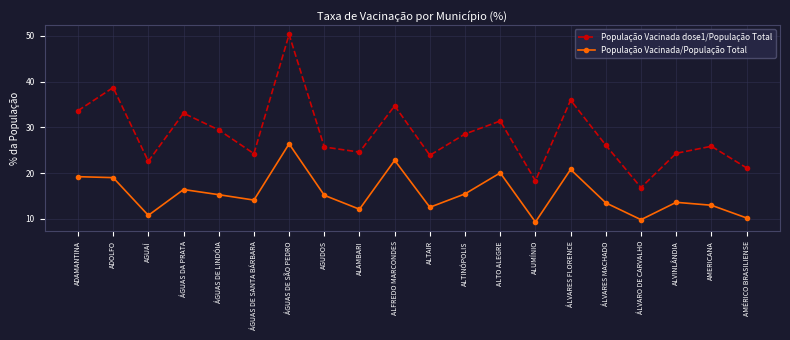

True or false: População Vacinada/População Total and População Vacinada dose1/População Total cross at least once.

False